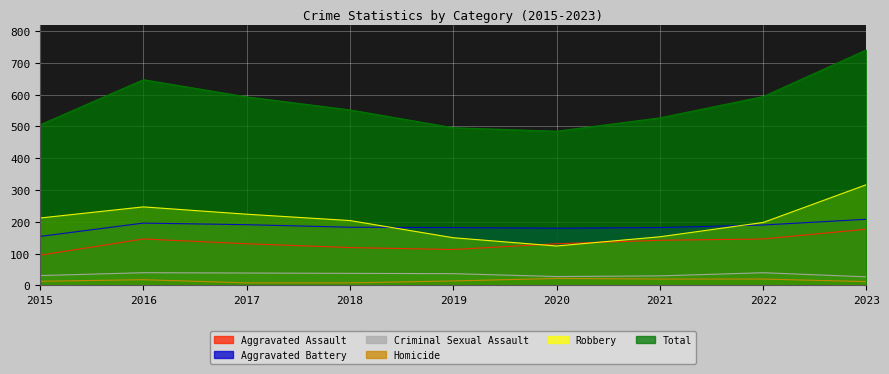

What is the sum of the Robbery values at 2020 and 2021?

277